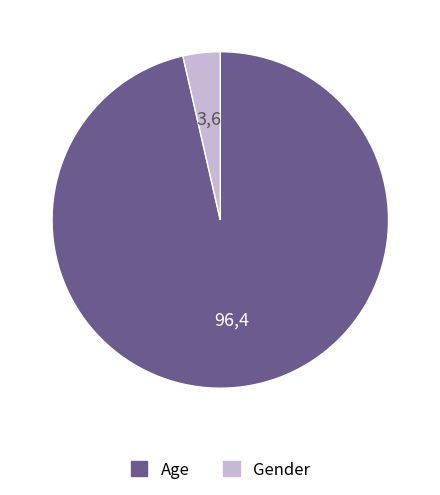

Which has a higher value, Gender or Age?

Age